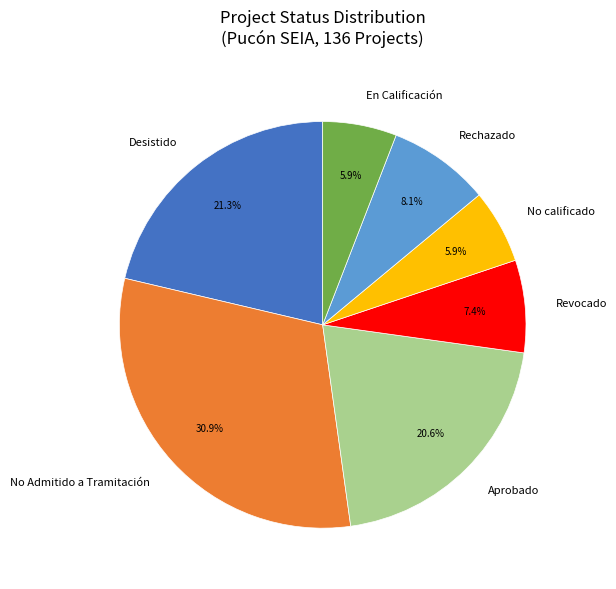

Is Desistido the majority of the pie?

No